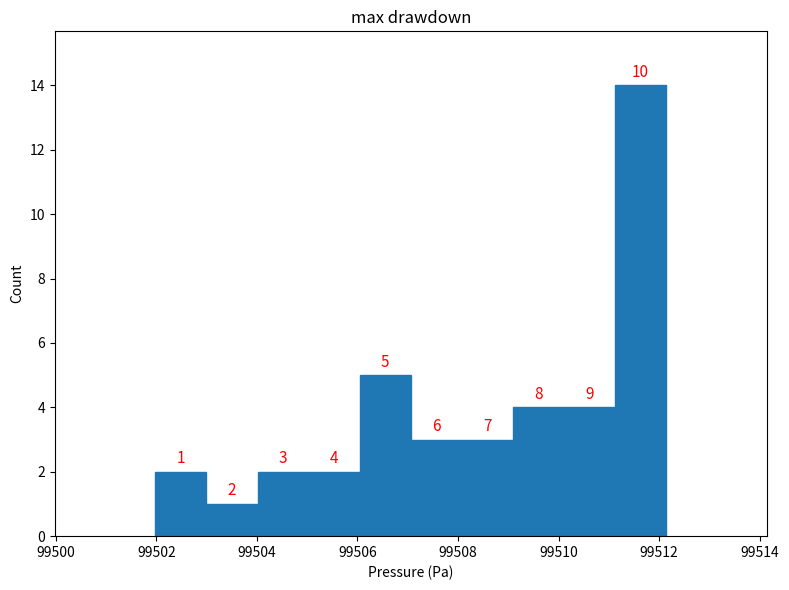

Over which range of the x-axis is the bar tallest?

99511.2 to 99512.2